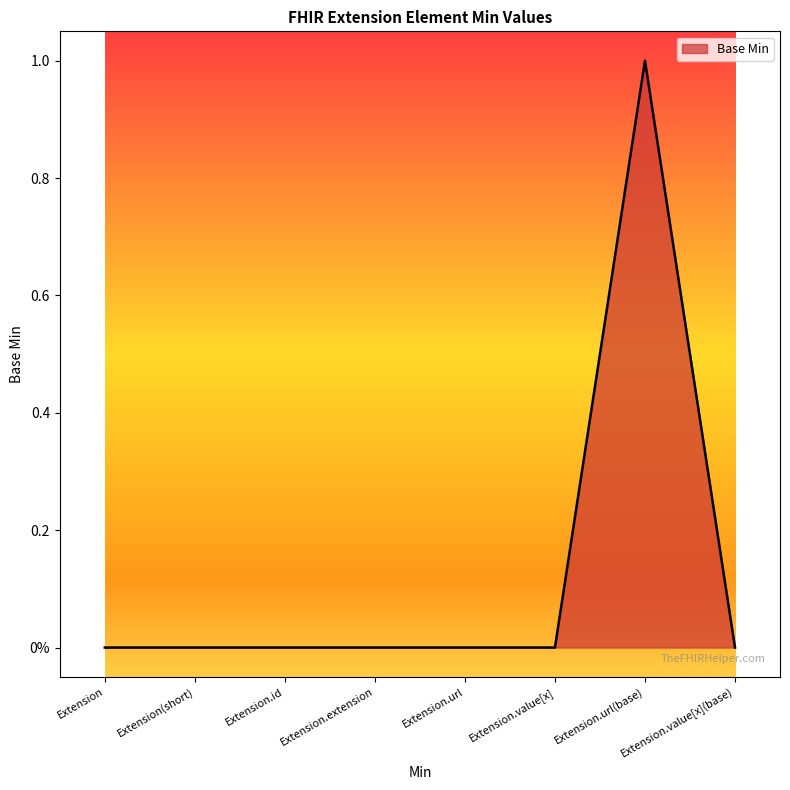

Does the chart have visible grid lines?

No